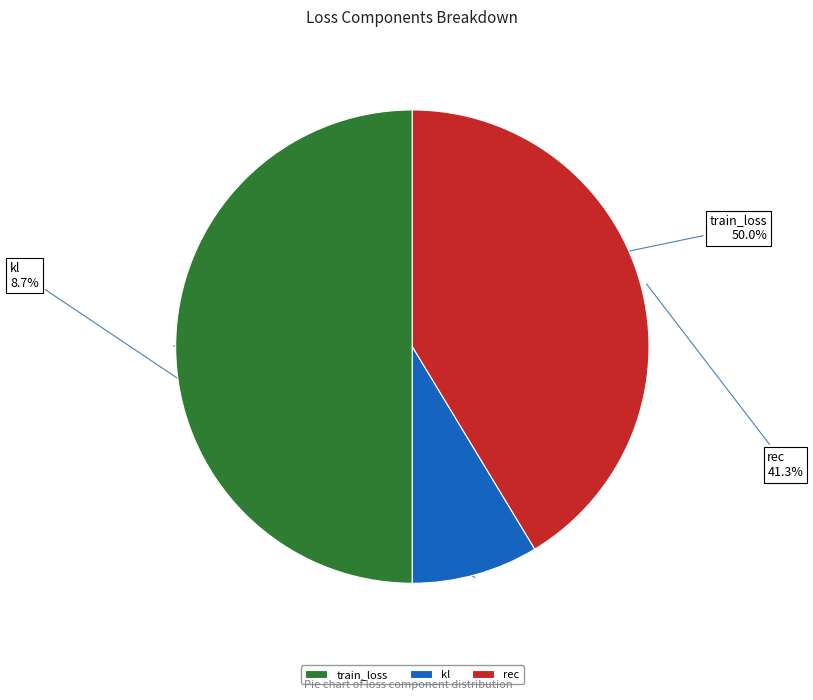

What is the smallest slice in the pie chart?

kl